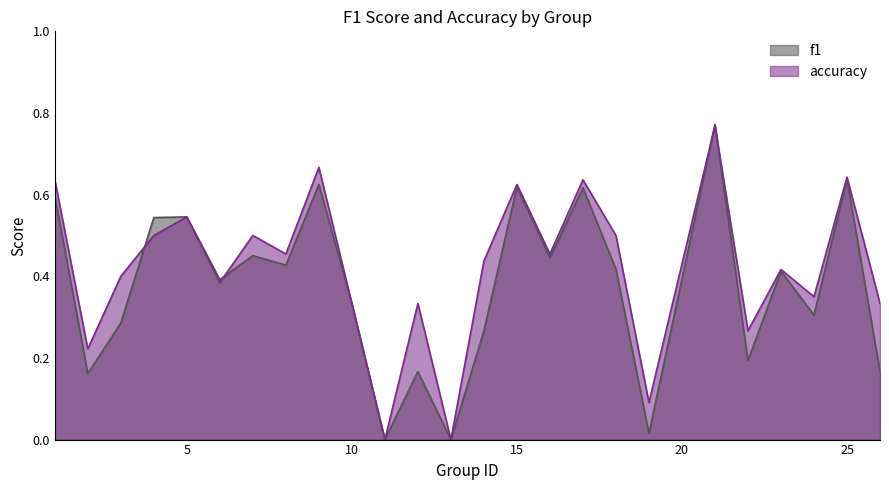

What is the maximum value shown in the chart?

0.8